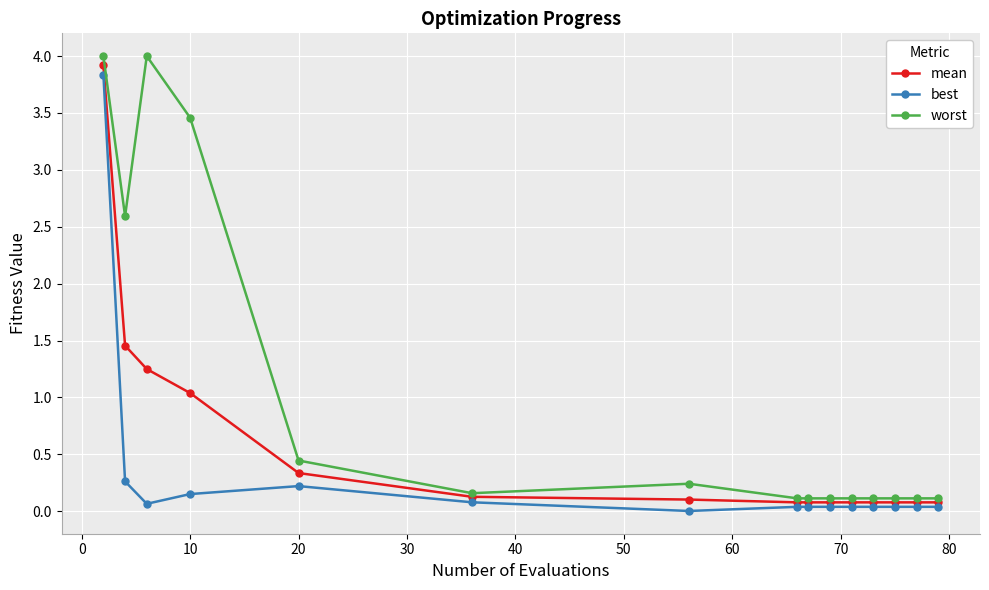

Which series has the largest total across all categories?

worst